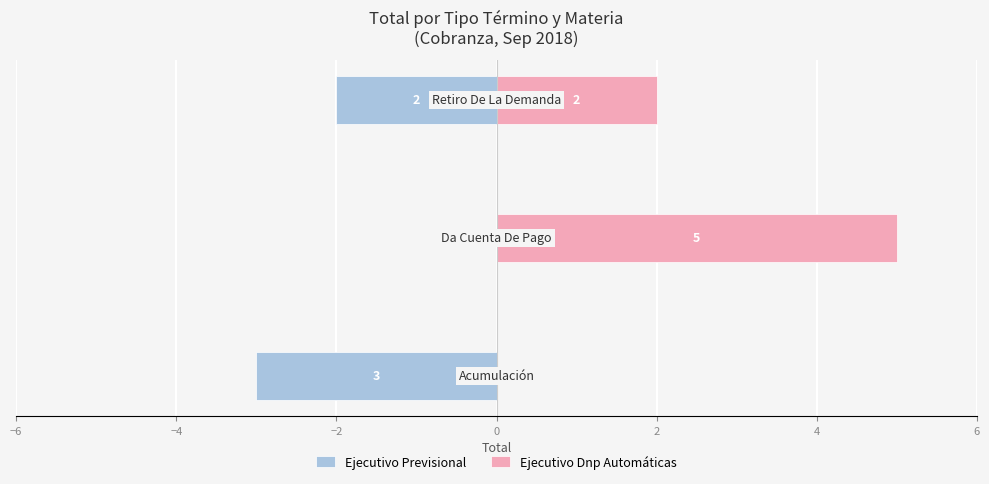

Is it true that Ejecutivo Dnp Automáticas equals 2 at −6?

False